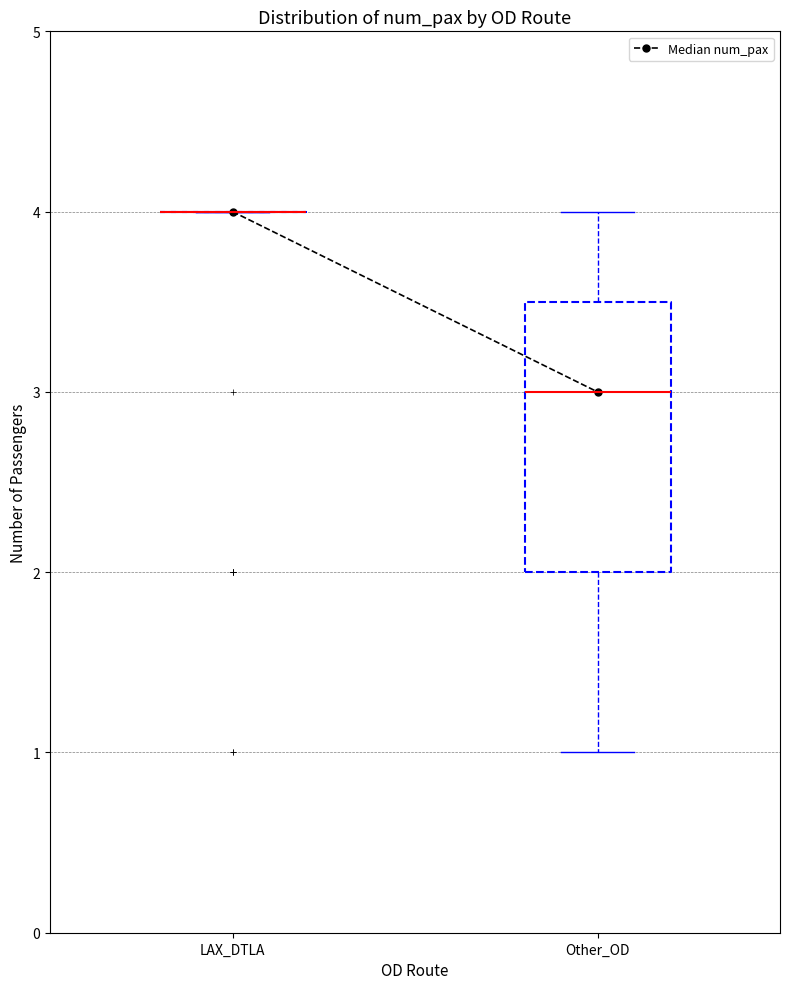

Reading left to right, read every box against the y-axis: the position of its median line, the range the box covers, and the ends of its whiskers. The values are not printed on the chart, so give them approximately, as read against the axis.

LAX_DTLA: box collapsed to a line at 4.0, whiskers 4.0 to 4.0
Other_OD: median 3.0, box 2.0 to 3.5, whiskers 1.0 to 4.0